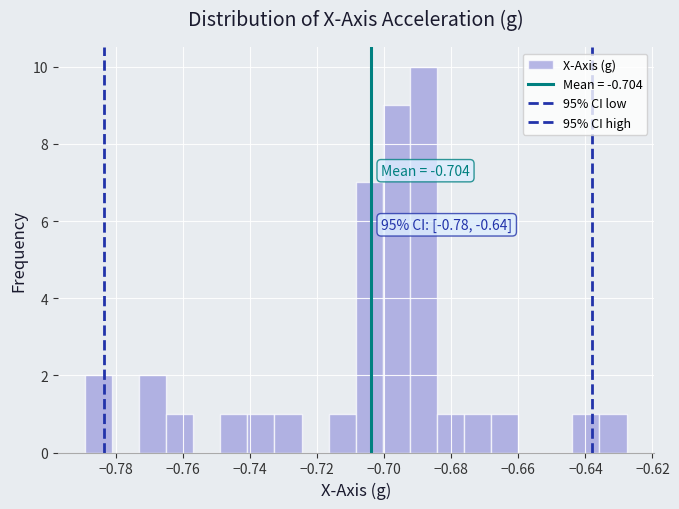

Over which range of the x-axis is the bar tallest?

-0.692 to -0.684